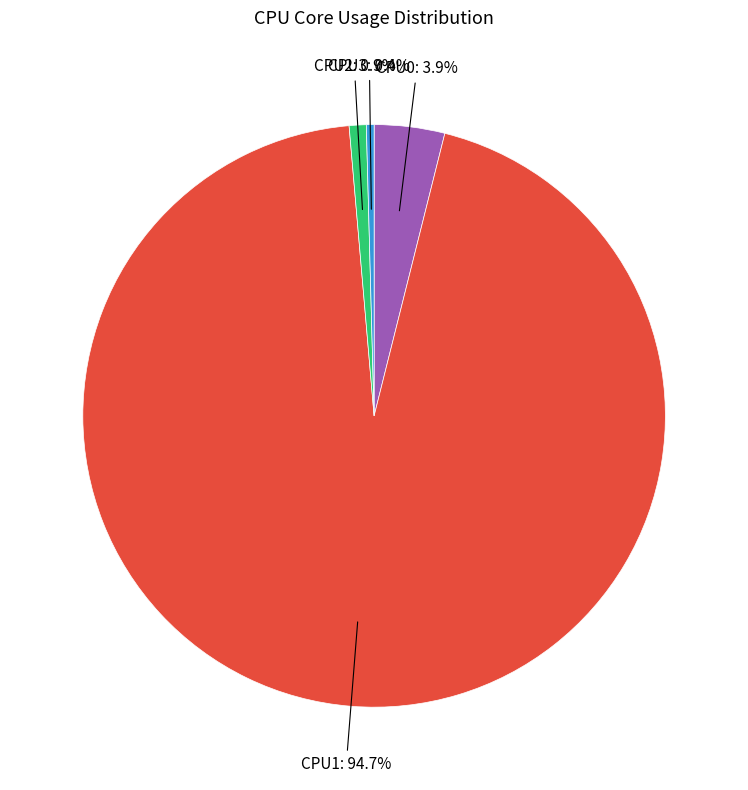

To the nearest percent, what is the average slice percentage?

25%